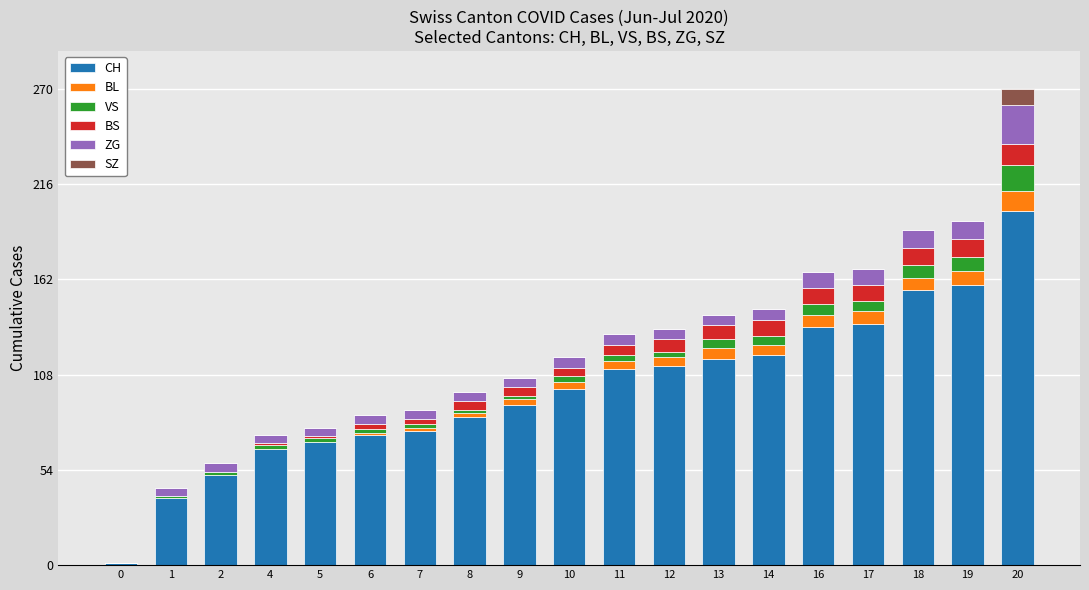

At which category is the sum across all series the highest?

20